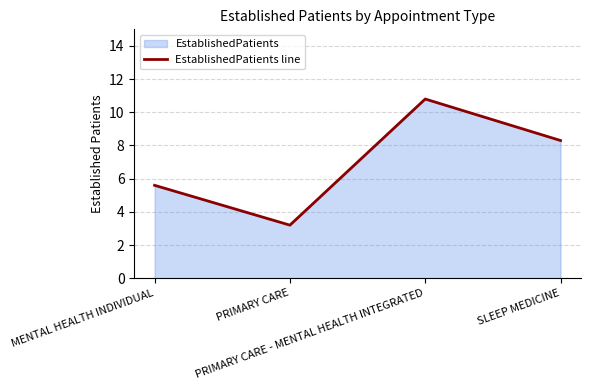

Rank the categories by value from highest to lowest.

PRIMARY CARE - MENTAL HEALTH INTEGRATED, SLEEP MEDICINE, MENTAL HEALTH INDIVIDUAL, PRIMARY CARE